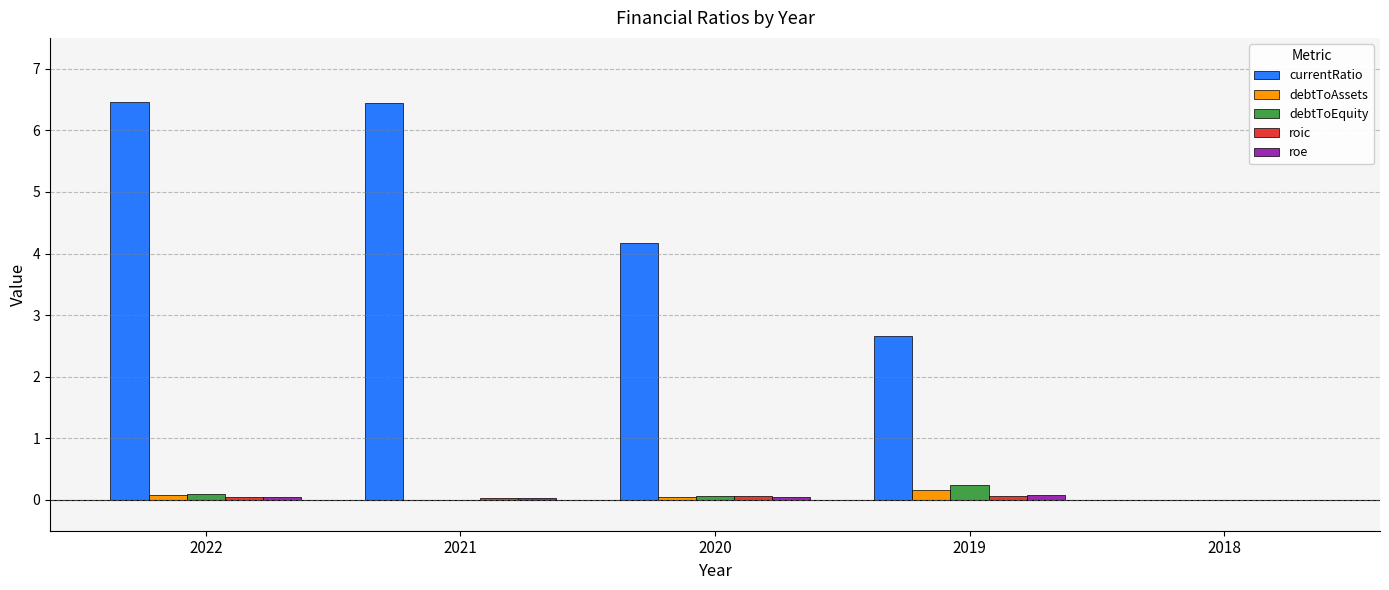

Which series has the largest total across all categories?

currentRatio